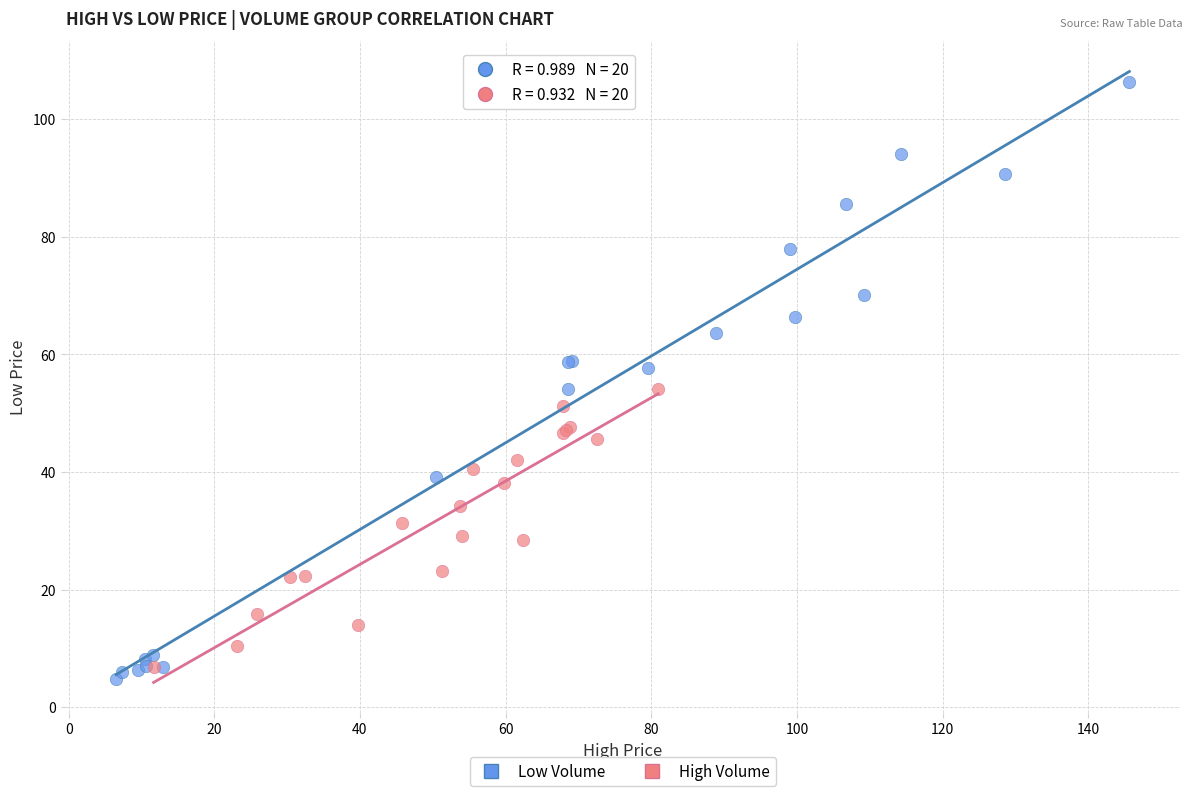

Which series reaches the maximum Y coordinate?

Low Volume